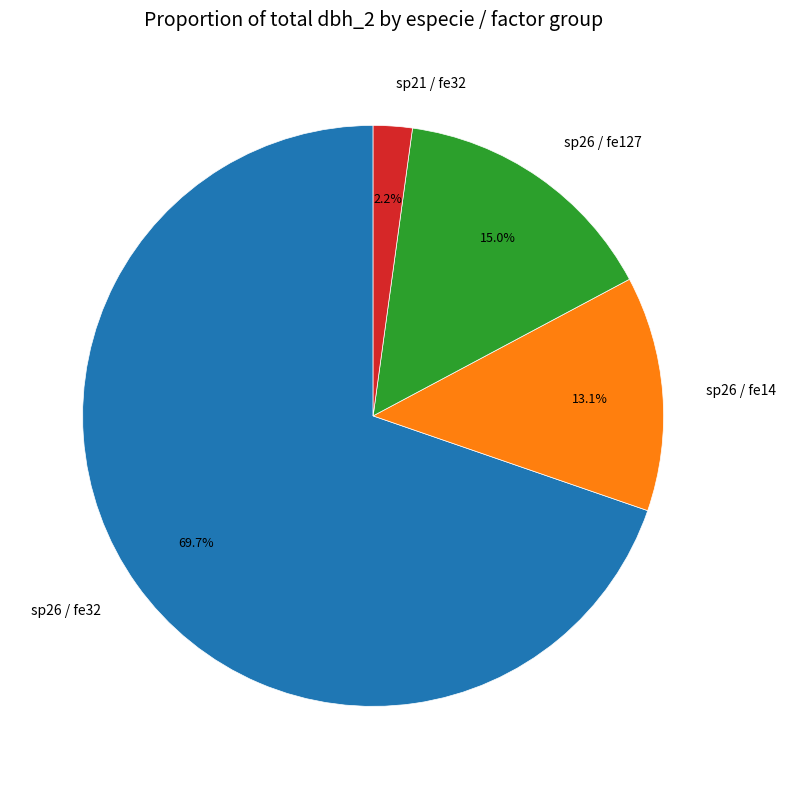

Does any single category account for the majority?

Yes